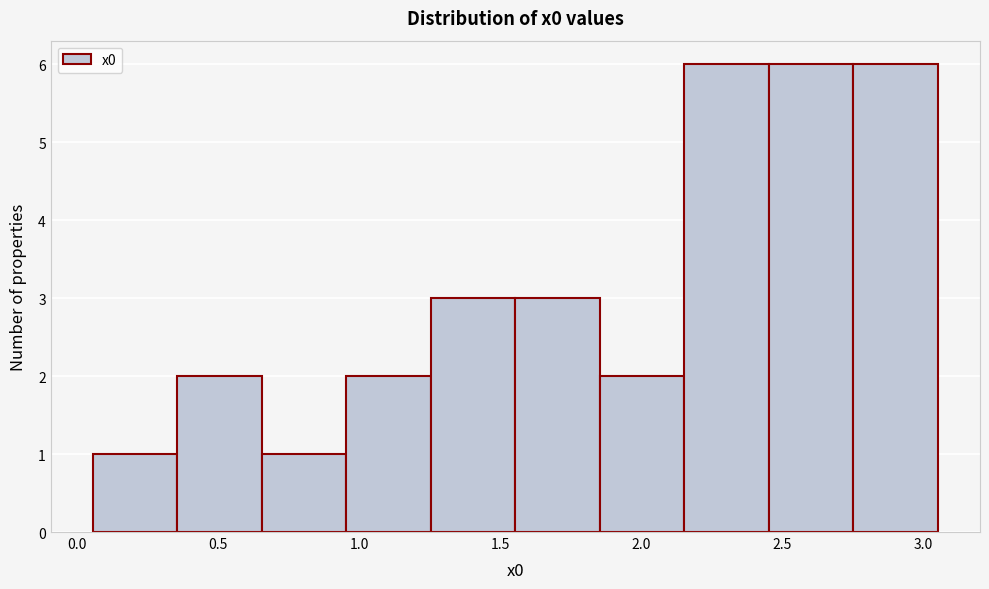

What is the height of the bar covering 0.05 to 0.35 on the x-axis? Neither the bar edges nor the heights are printed on the chart, so give them approximately, as read against the axes.

1